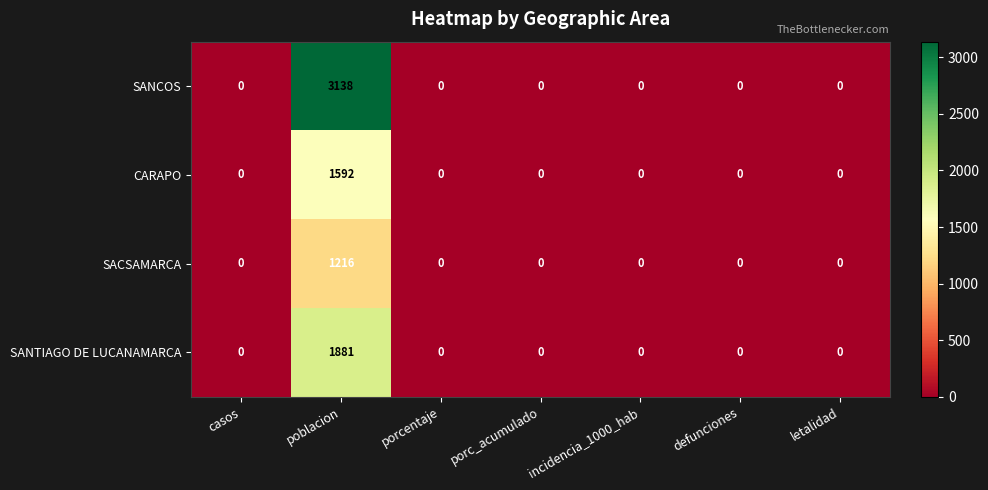

How many data points in SANTIAGO DE LUCANAMARCA are above 0?

1